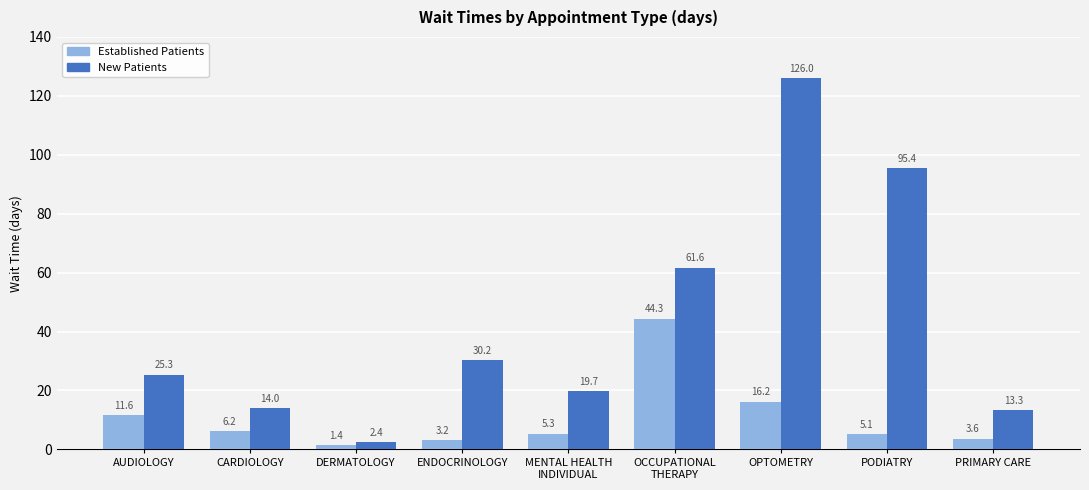

At which category does the chart reach its minimum across all series?

DERMATOLOGY